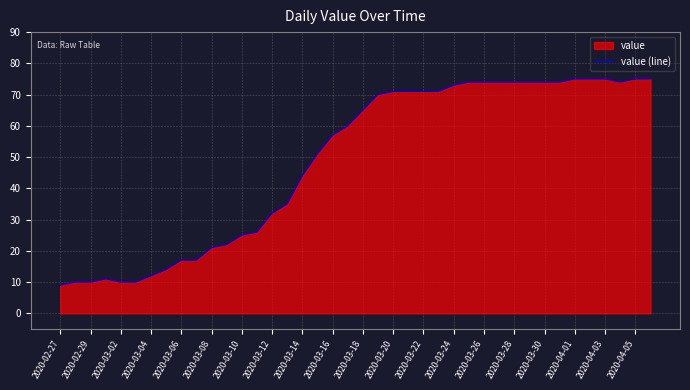

How many data points are above 65?

19